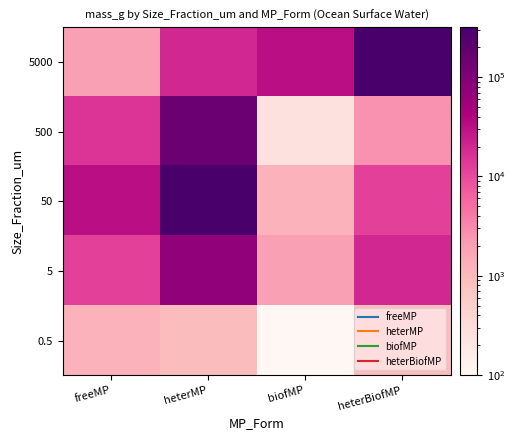

Rank the series at heterBiofMP from lowest to highest value.

0.5, 500, 50, 5, 5000